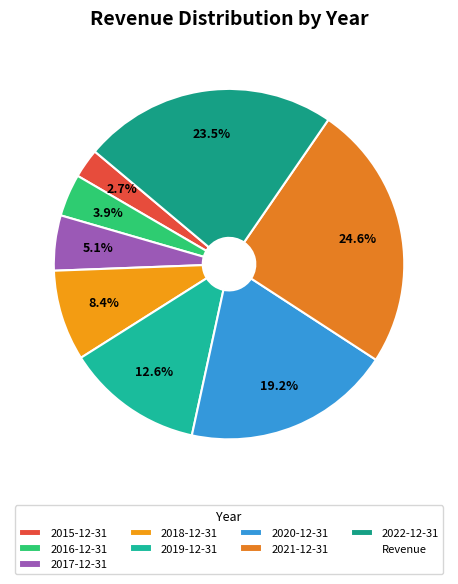

How many slices are in this pie chart?

8